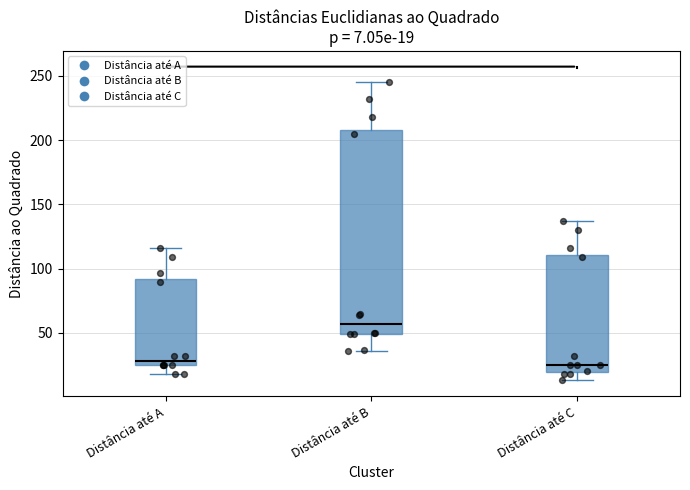

Comparing the boxes themselves (not the whiskers), which one is the tallest?

Distância até B